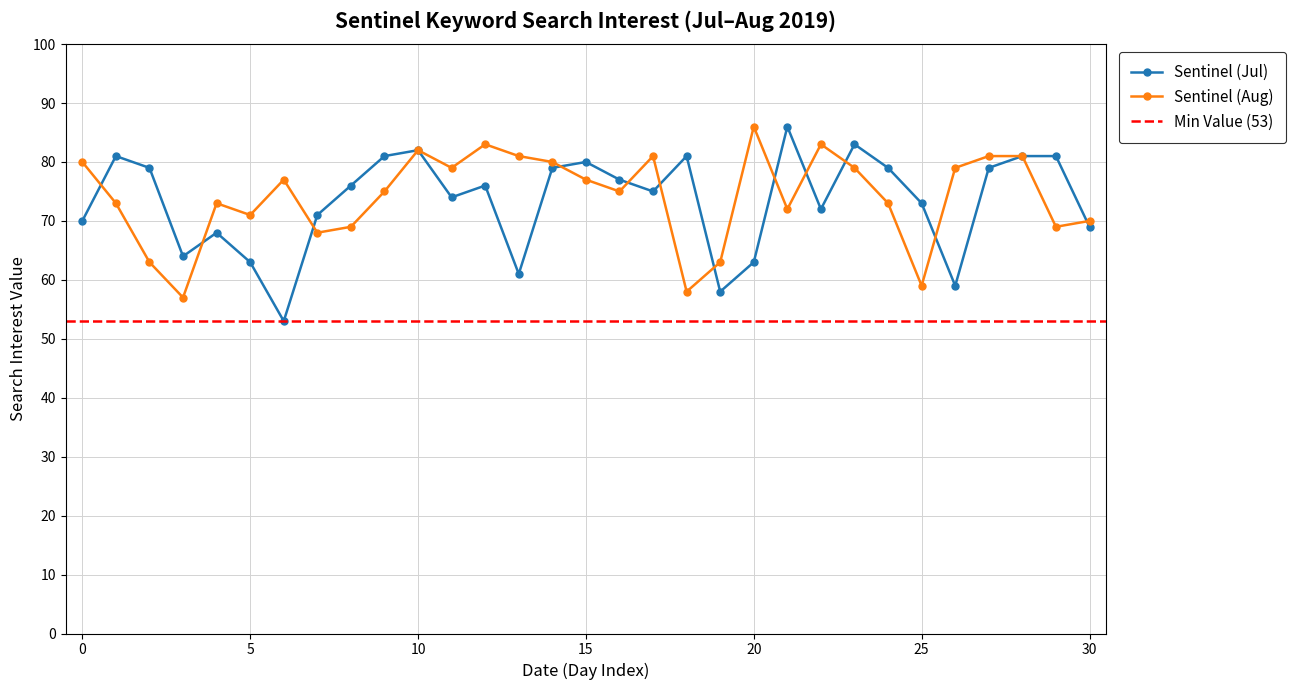

Reading left to right, list all the values displayed in this chart.

Sentinel (Jul): 70	81	79	64	68	63	53	71	76	81	82	74	76	61	79	80	77	75	81	58	63	86	72	83	79	73	59	79	81	81	69
Sentinel (Aug): 80	73	63	57	73	71	77	68	69	75	82	79	83	81	80	77	75	81	58	63	86	72	83	79	73	59	79	81	81	69	70